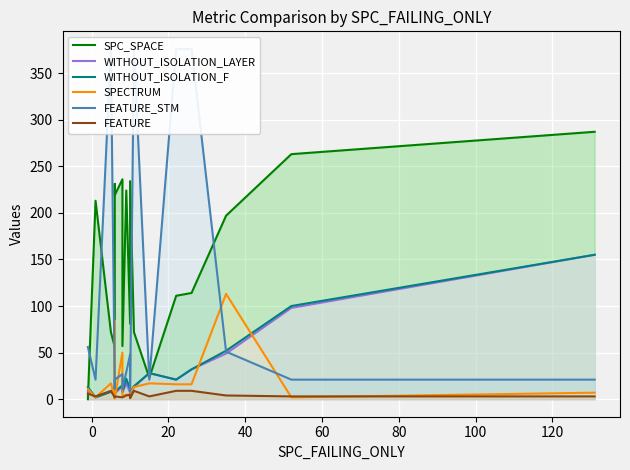

The value of WITHOUT_ISOLATION_F at 15 is 7. True or false?

False